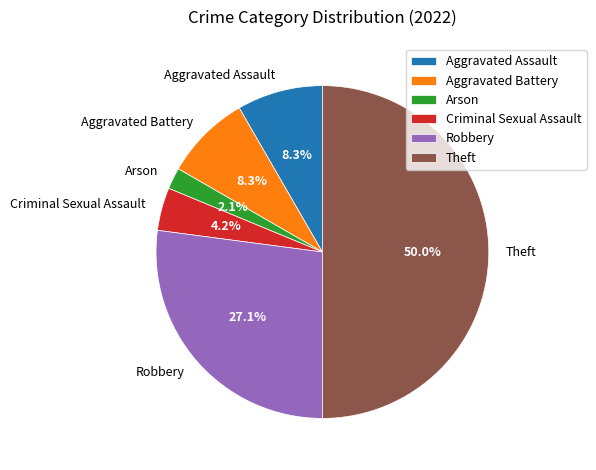

The Robbery slice represents 14% of the pie. True or false?

False